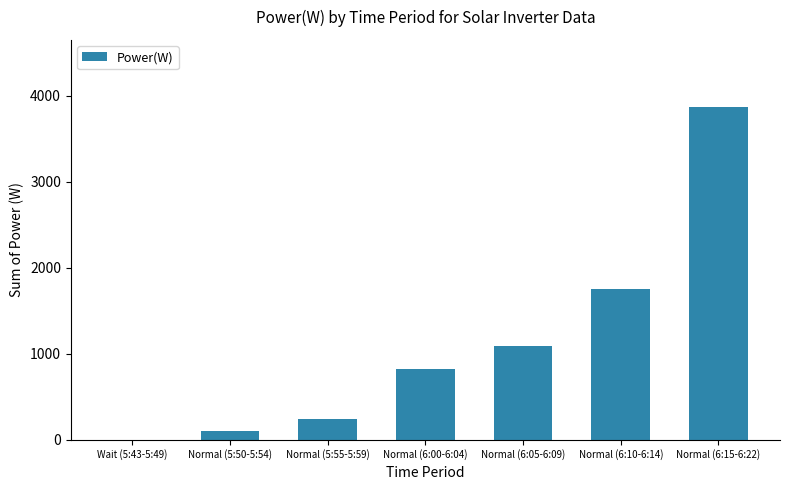

The value at Normal (6:00-6:04) is 827. True or false?

True